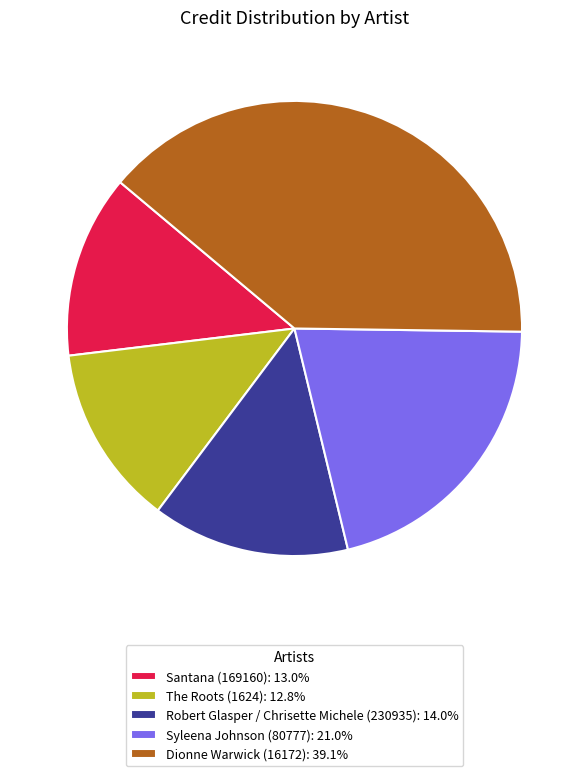

Is the sum of The Roots (1624): 12.8% and Robert Glasper / Chrisette Michele (230935): 14.0% greater than half?

No